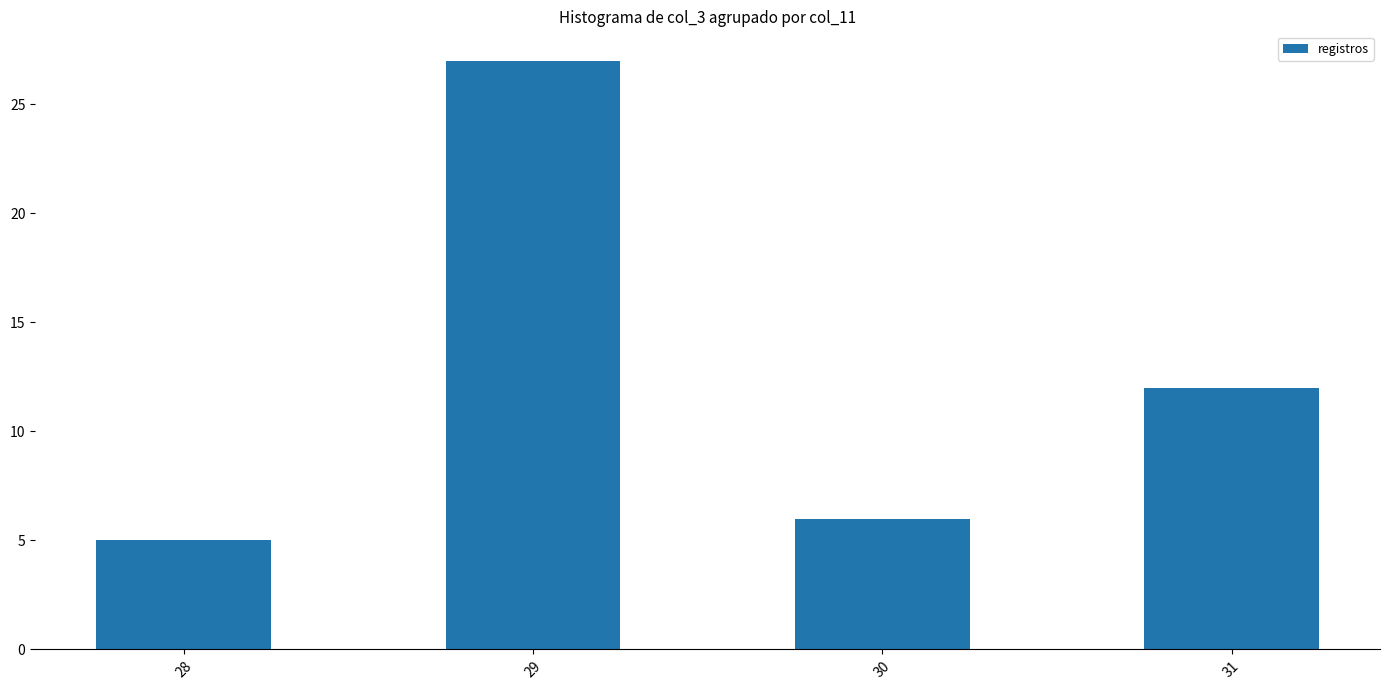

What is the value of the 2nd bar from the left?

27